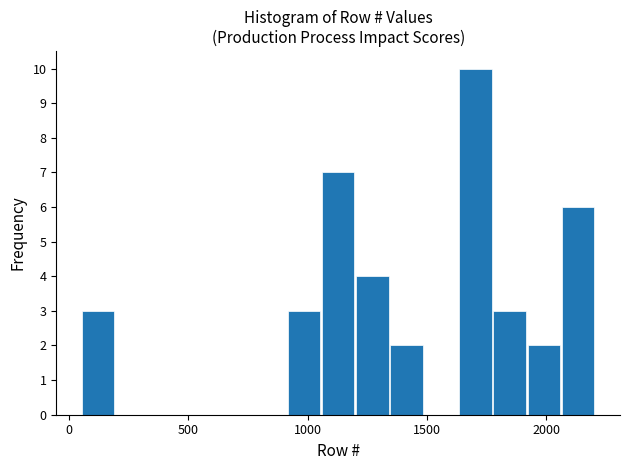

Around what value on the x-axis is the tallest bar? Give the approximate position of its centre, as read against the axis.

1700